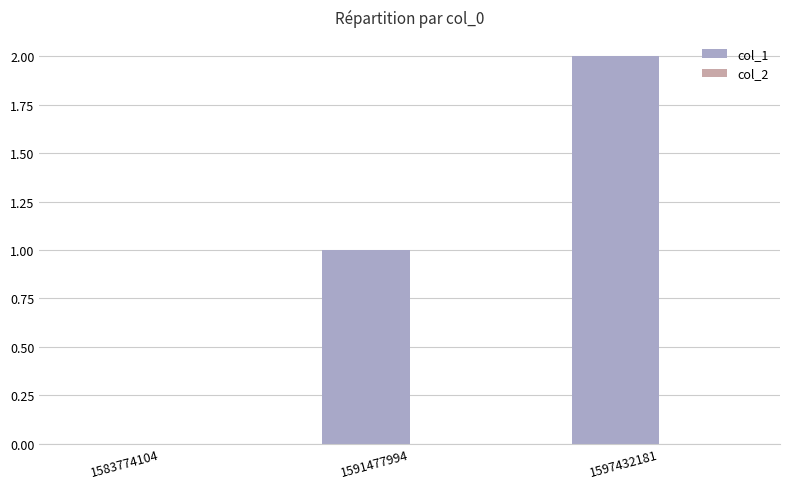

Count the number of categories in the chart.

3